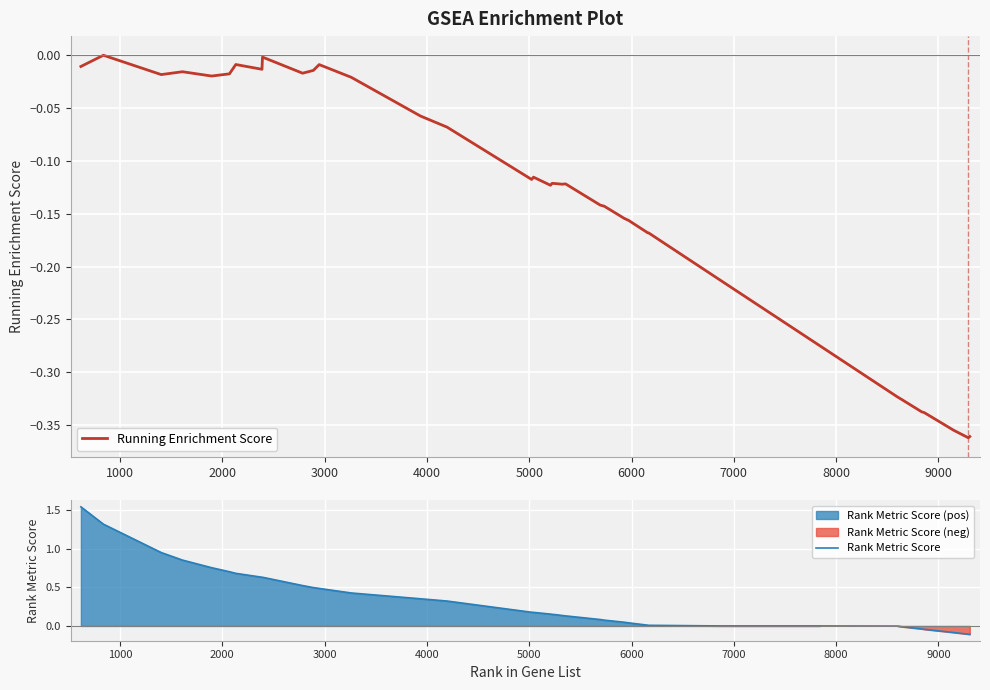

List the series in order of their peak value, highest first.

Rank Metric Score, Running Enrichment Score